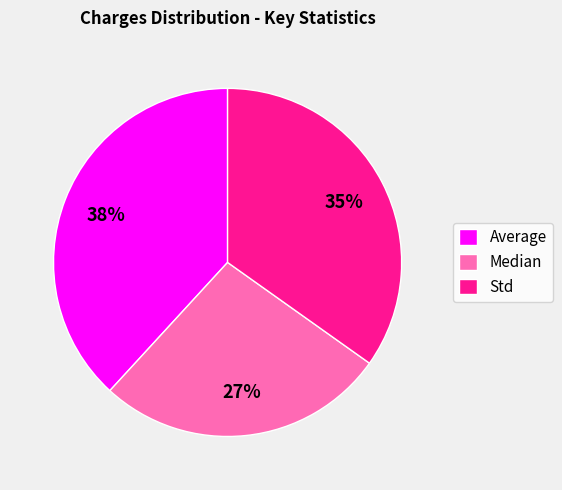

To the nearest percent, what percentage of the pie is Average?

38%